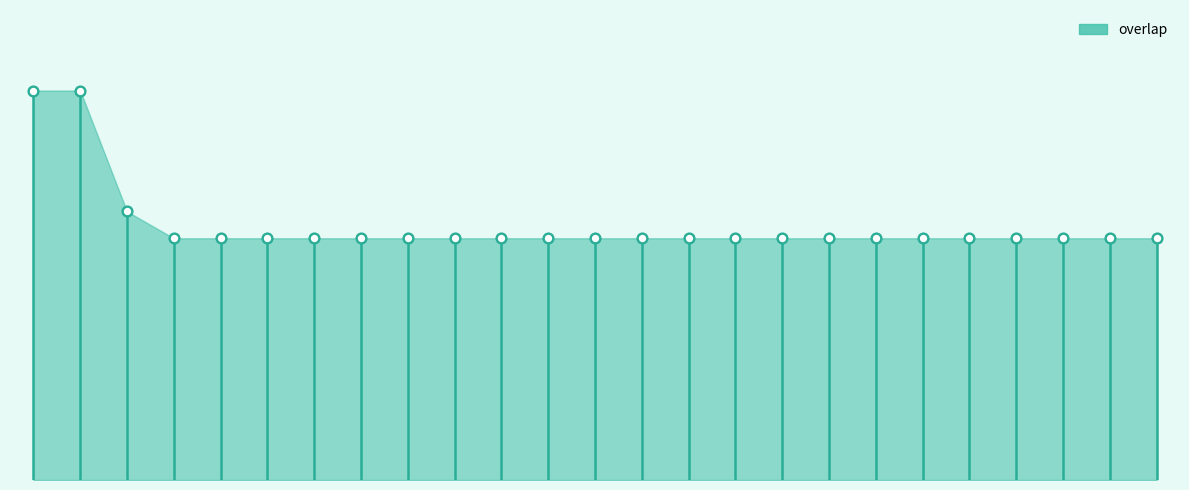

What is the change in value from 80354 to 98021?

-2